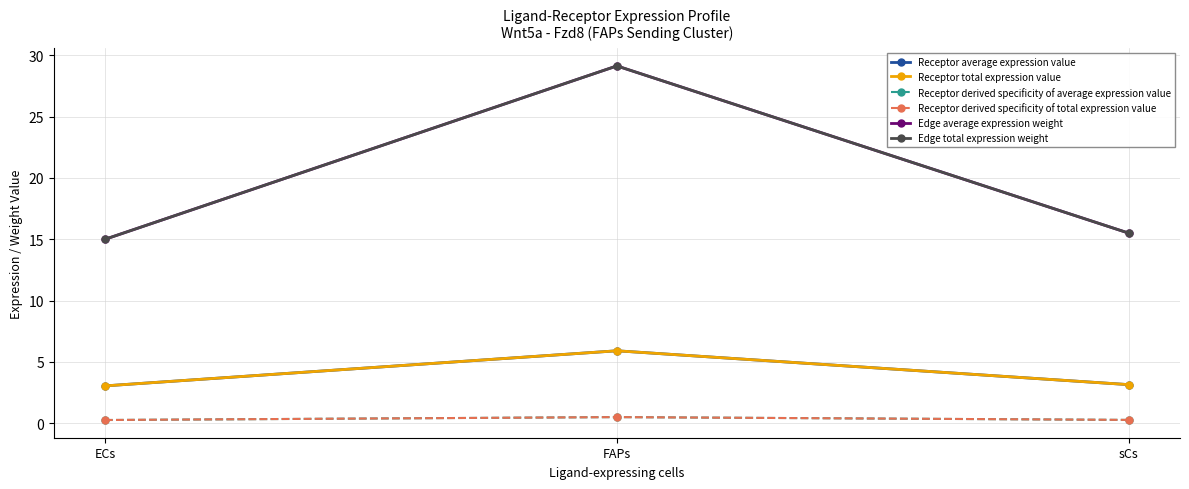

Is this an area chart (filled region under the line)?

No